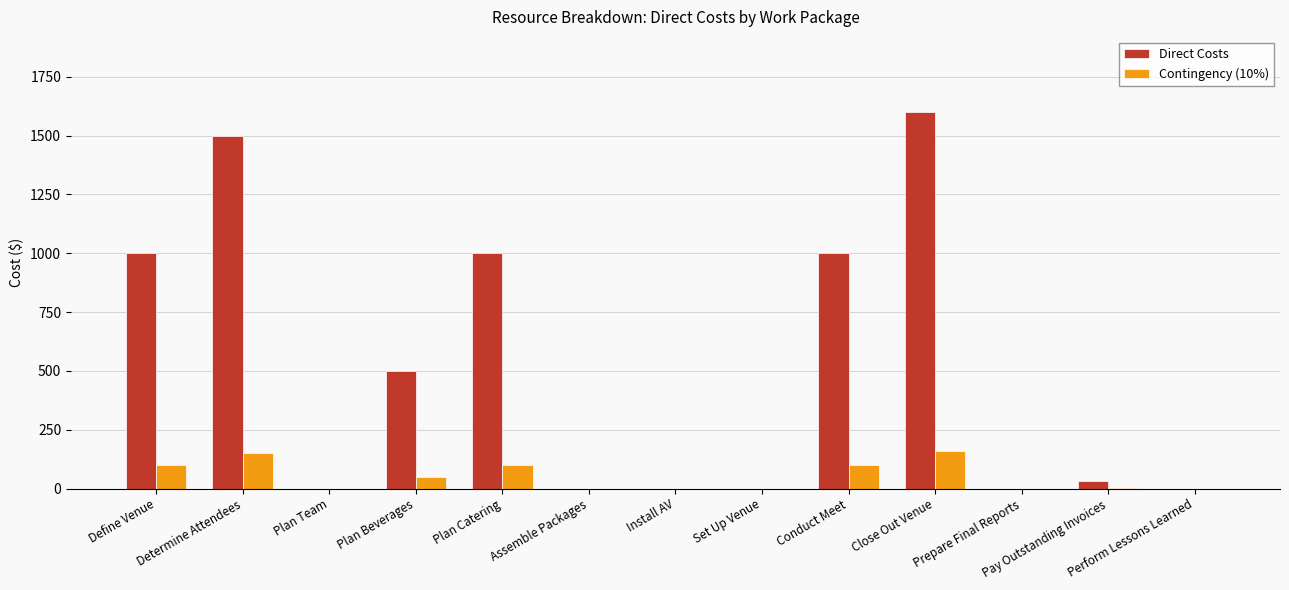

Which series has the largest total across all categories?

Direct Costs